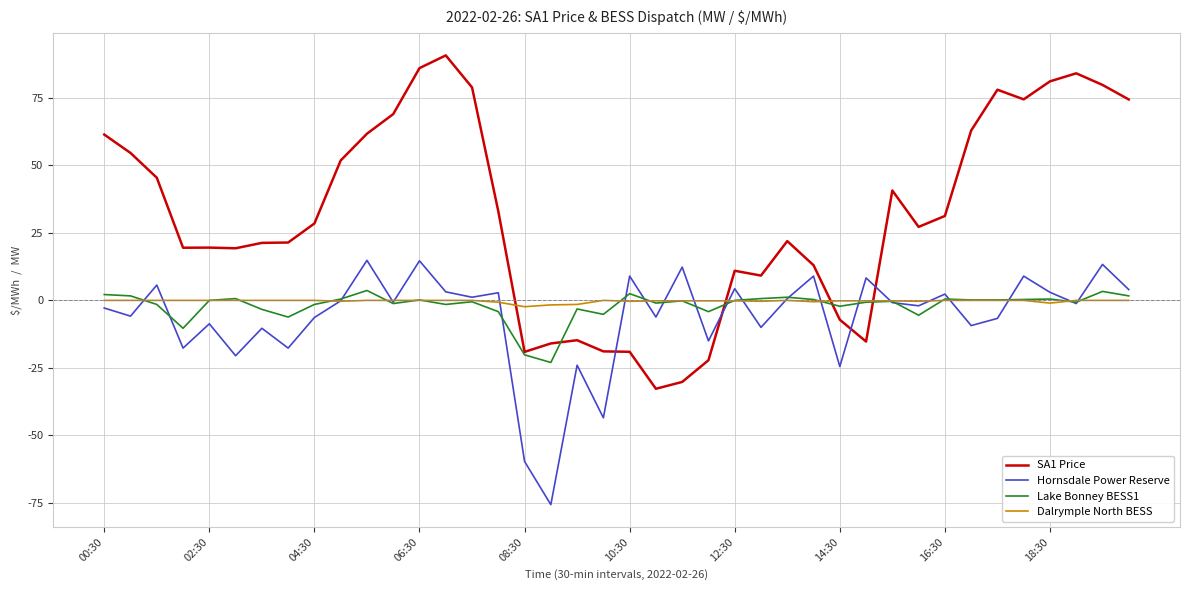

What is the lowest value of the Hornsdale Power Reserve series?

-75.7